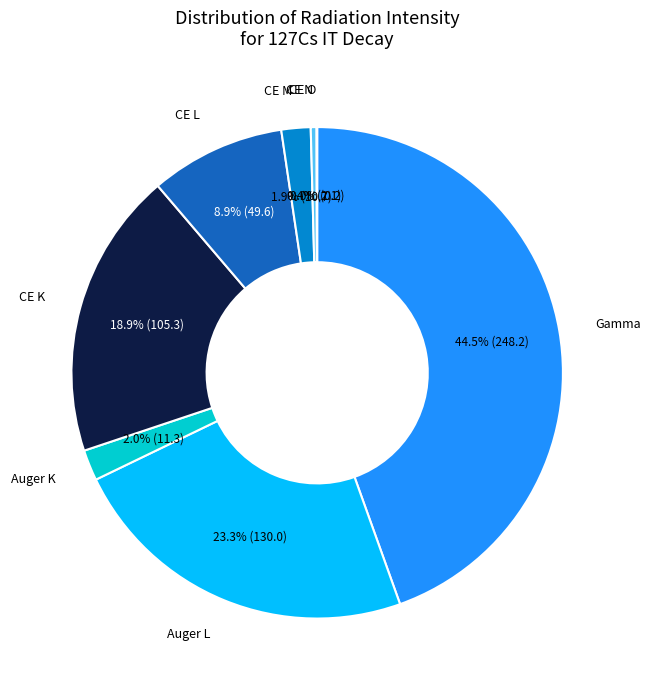

Is there a majority slice in this chart?

No